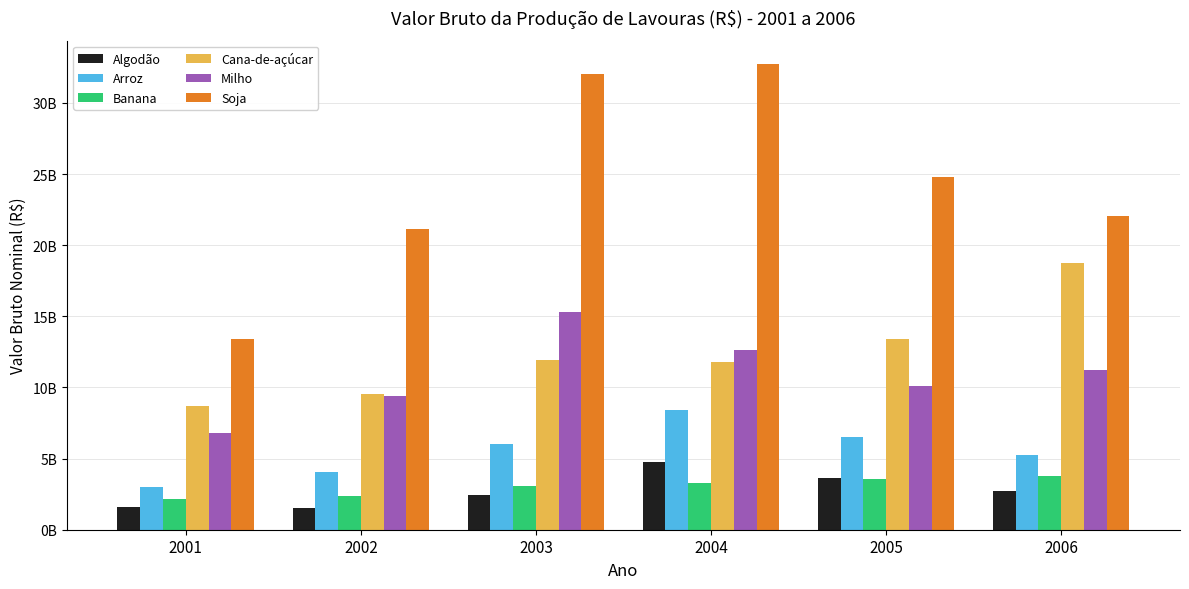

Are the bars horizontal?

No